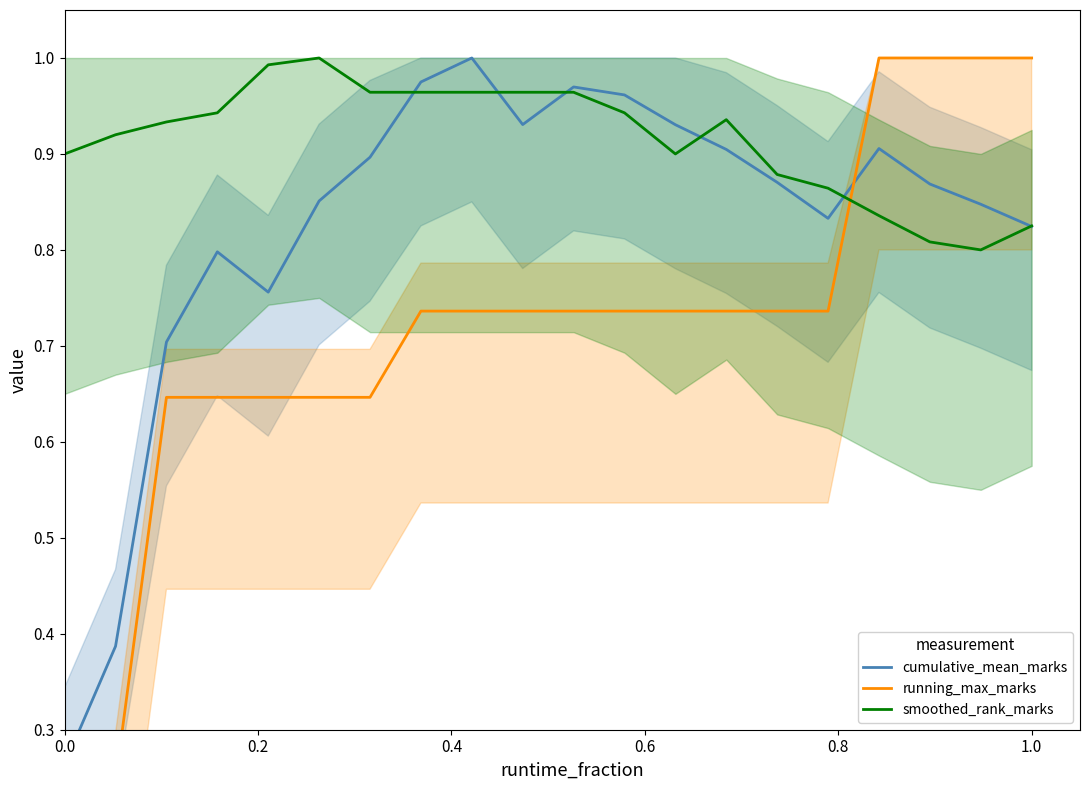

Which series ends up on top after the final intersection of running_max_marks and smoothed_rank_marks?

running_max_marks